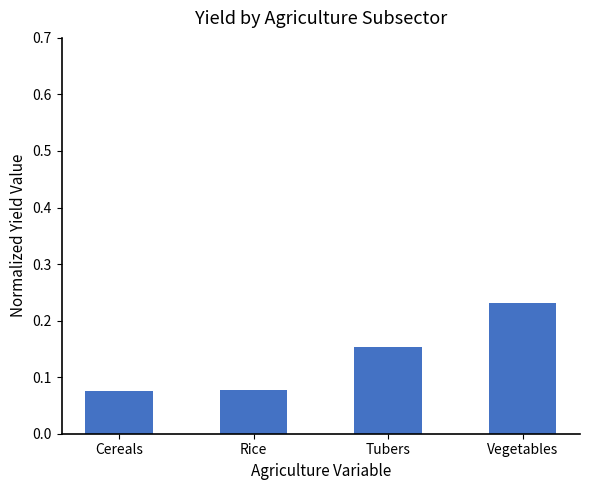

How many values are between 0 and 1?

4